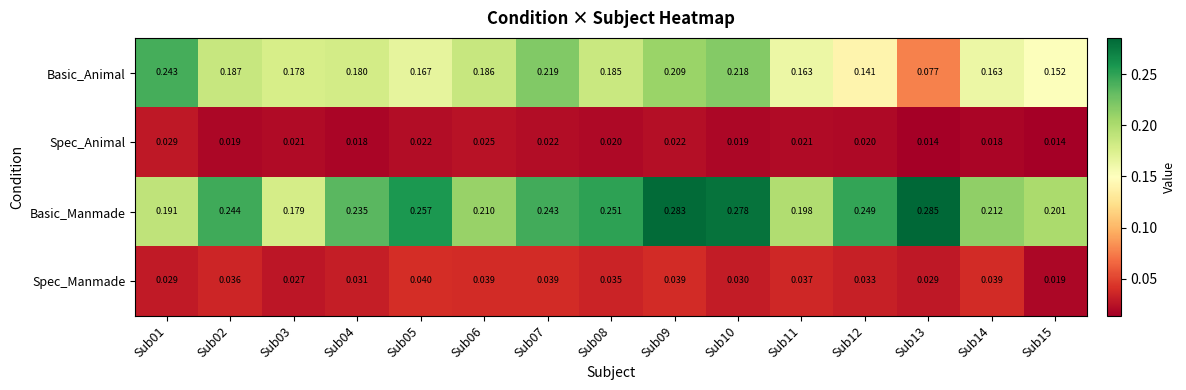

Which series has the widest spread of values?

Basic_Animal